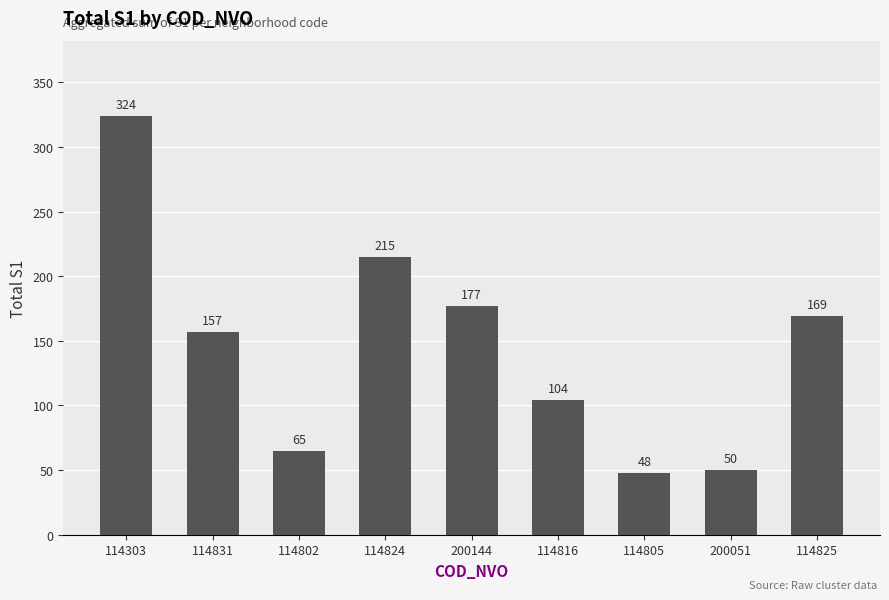

What position from the right is 114303?

9